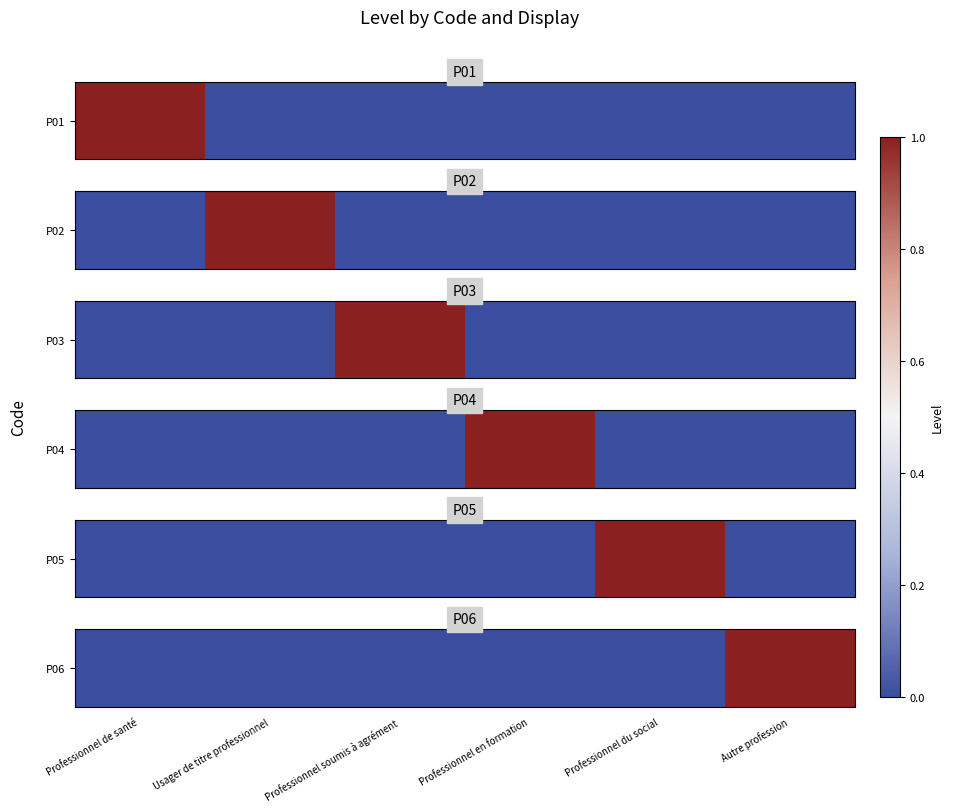

What is the change in value from Professionnel du social to Autre profession?

+1